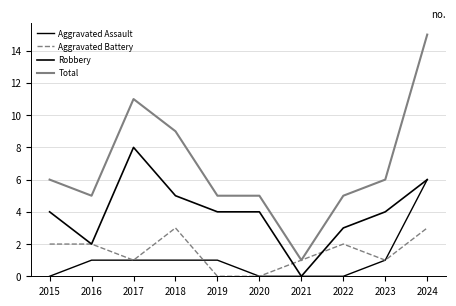

Is this an area chart (filled region under the line)?

No